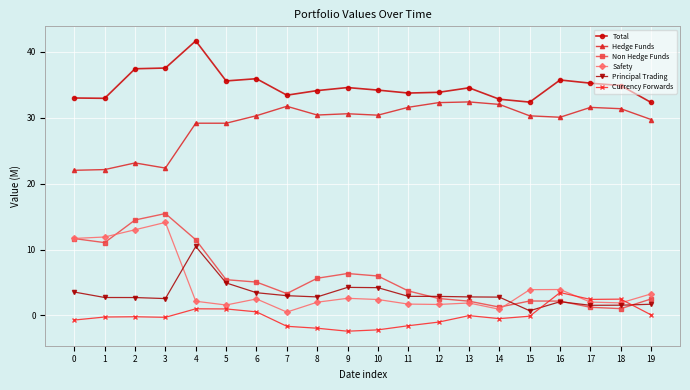

What is the value of the Hedge Funds point at the 4th from the left?

22.4